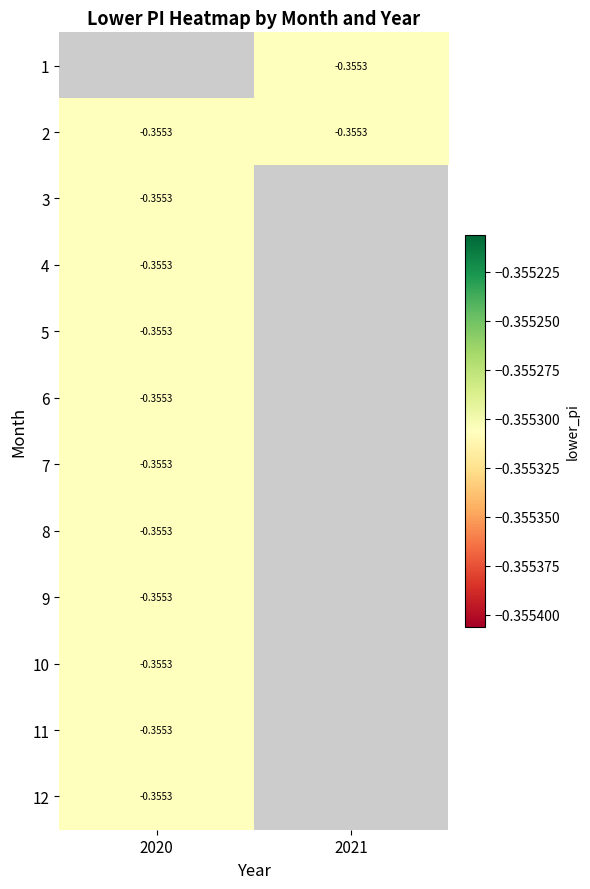

What is the greatest value displayed?

-0.4